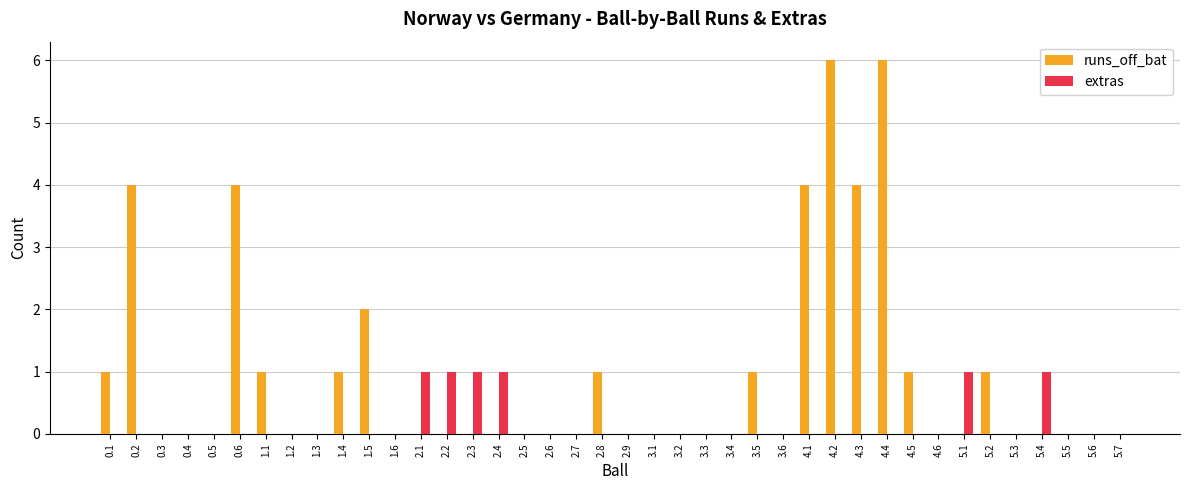

How many runs_off_bat values are between 0 and 1?

33